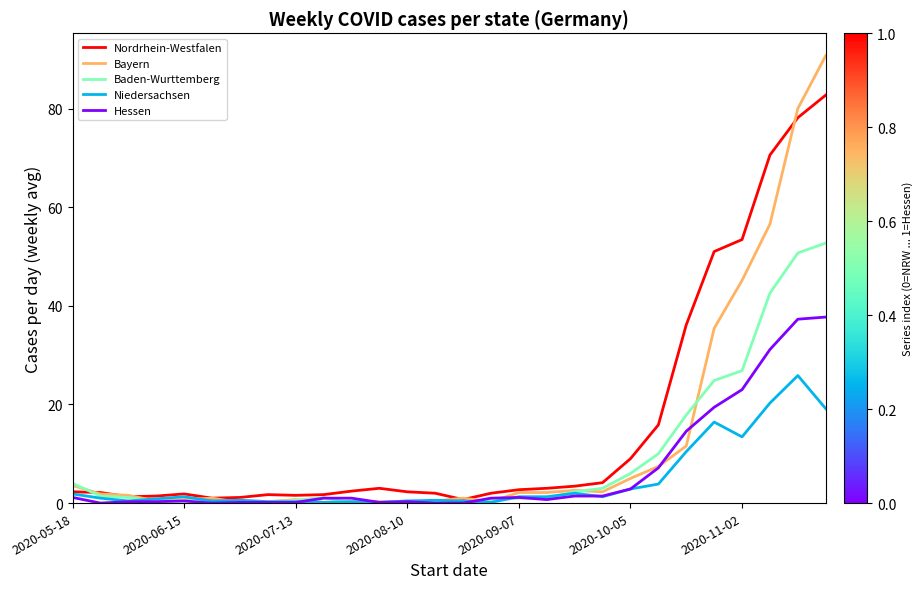

Rank the series by their average value, from highest to lowest.

Nordrhein-Westfalen, Bayern, Baden-Wurttemberg, Hessen, Niedersachsen